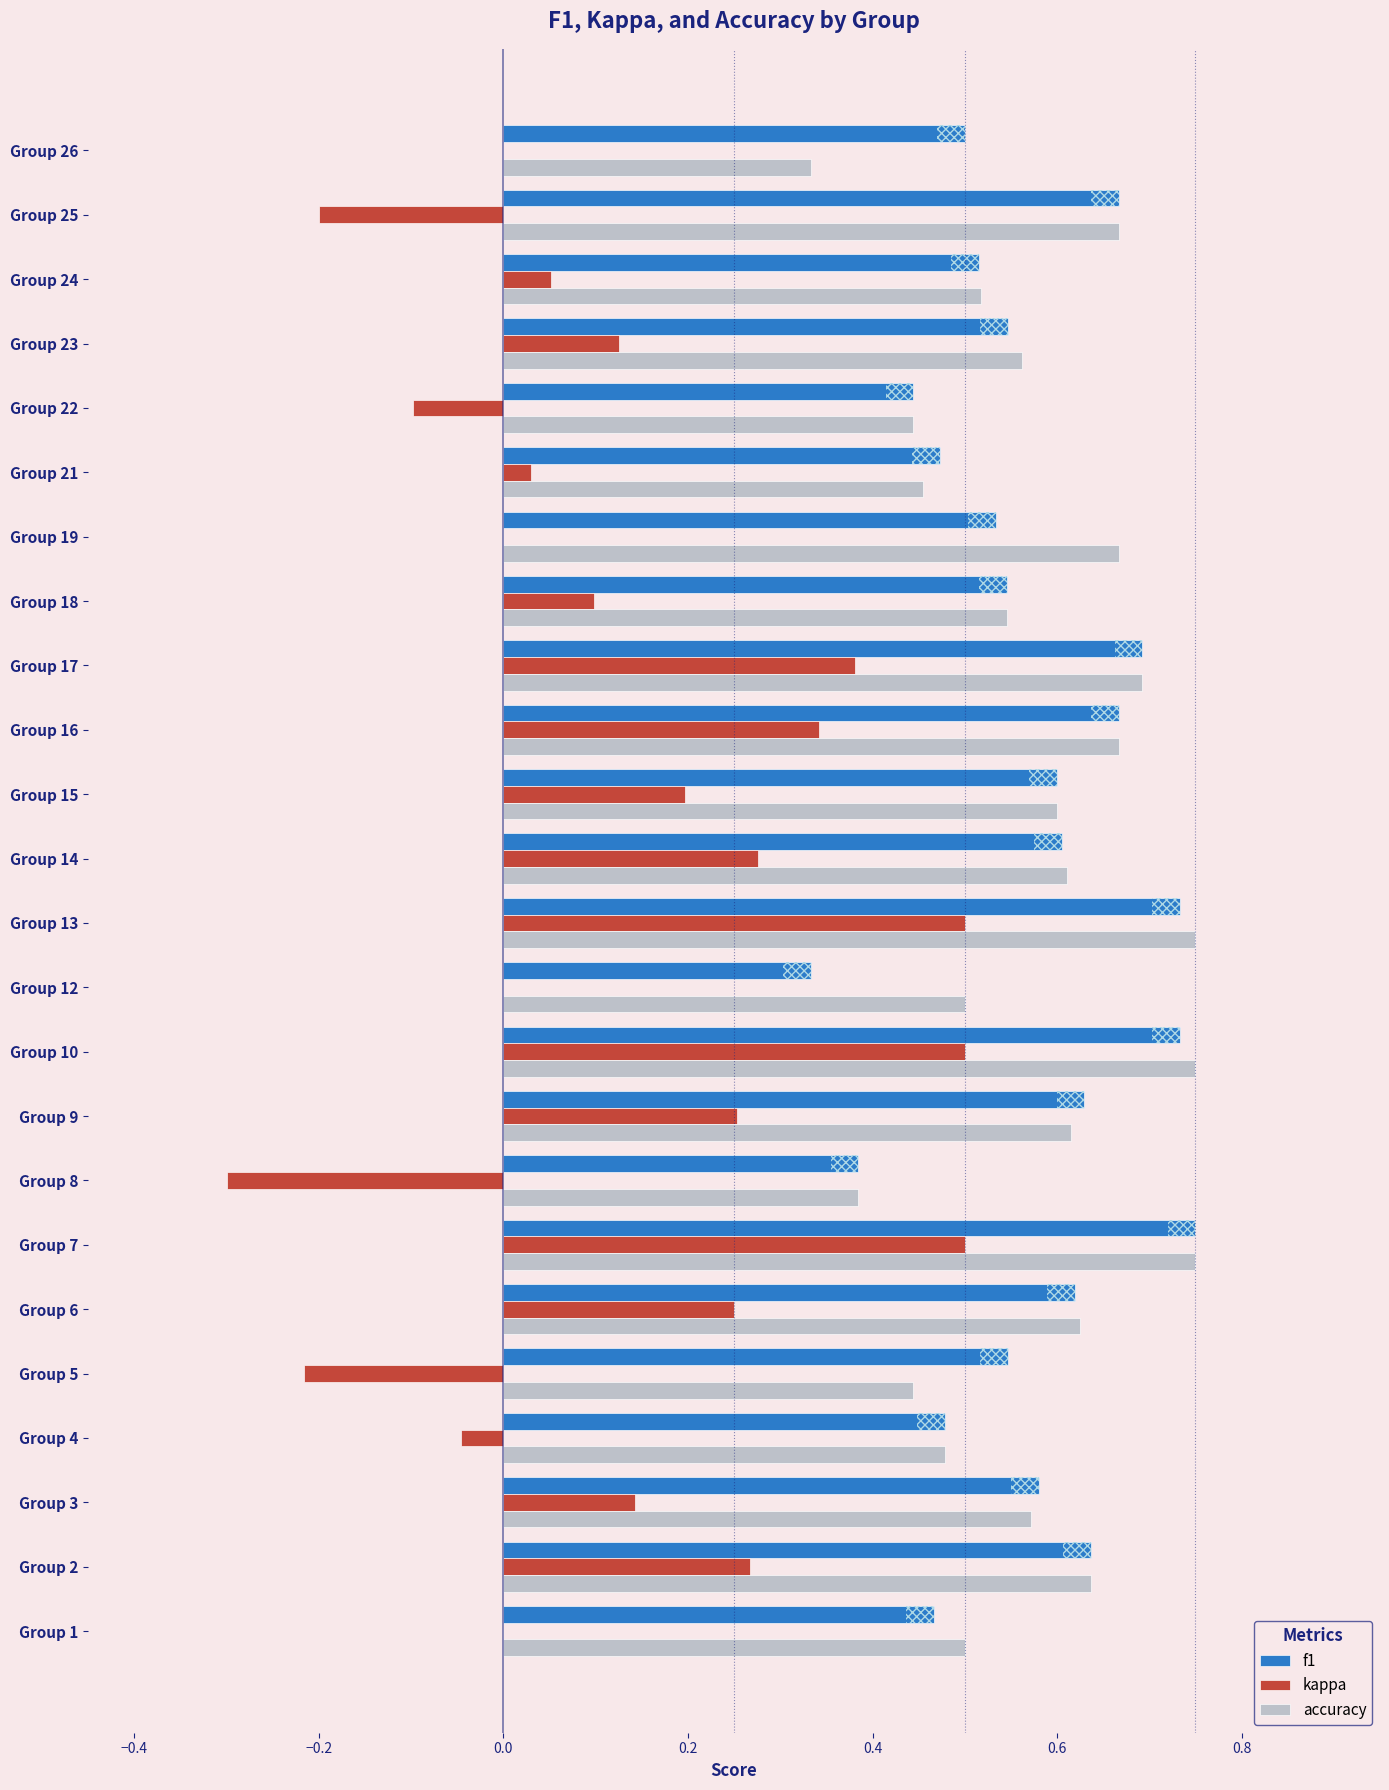

What is the sum of the accuracy values at Group 26 and Group 7?

1.1